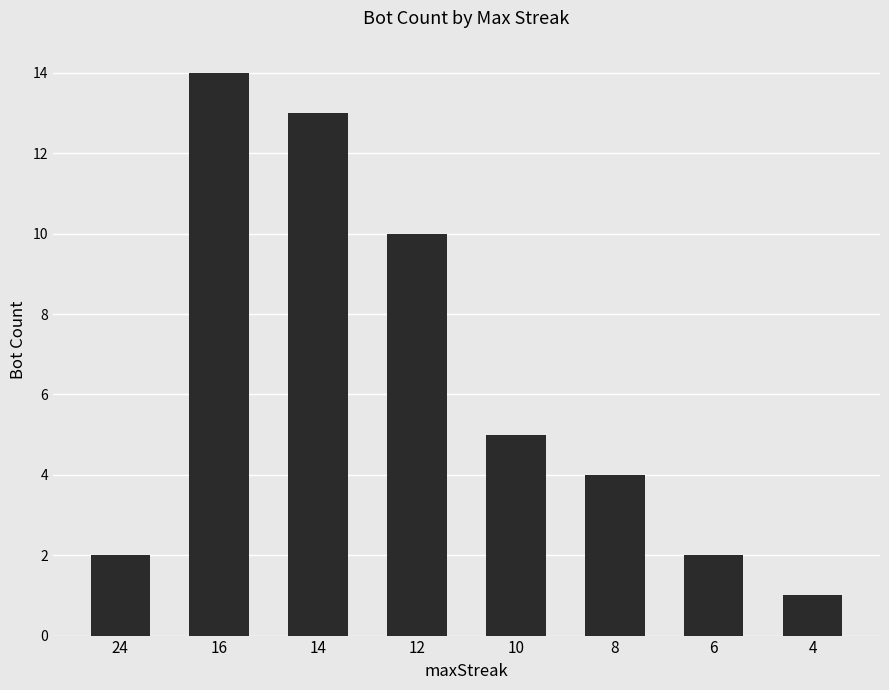

How many bars are there in total?

8